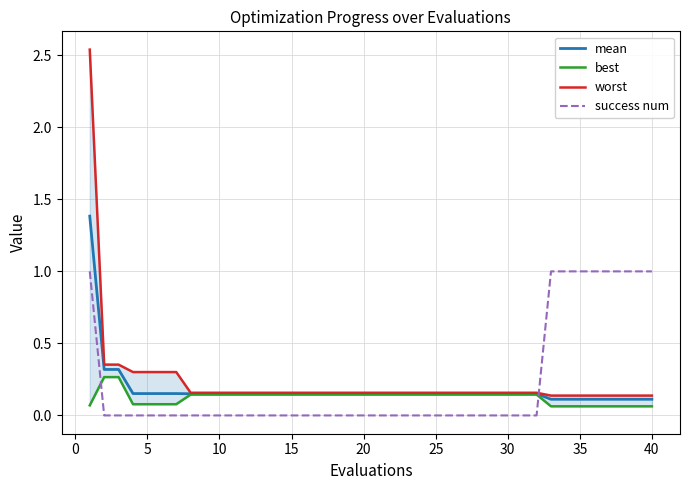

What is the difference between the maximum and second lowest values in the mean series?

1.3